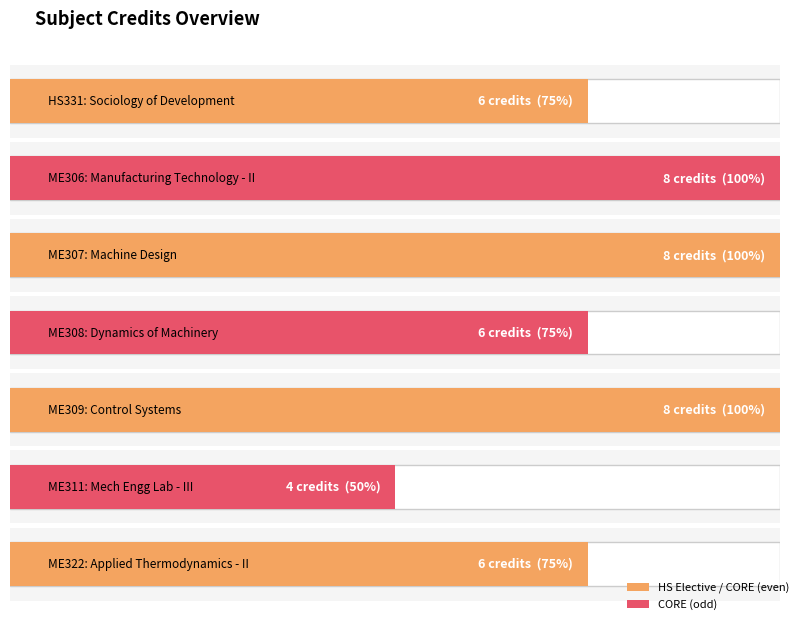

Reading left to right, transcribe all the data shown in this chart.

HS331=6	ME306=8	ME307=8	ME308=6	ME309=8	ME311=4	ME322=6